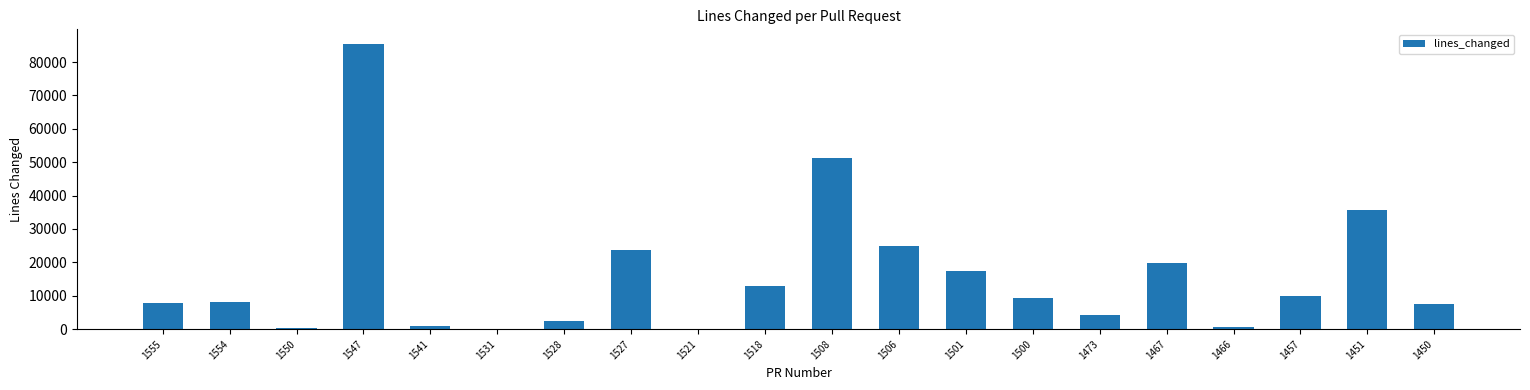

What value does the data have at 1450, to the nearest 50?

7450